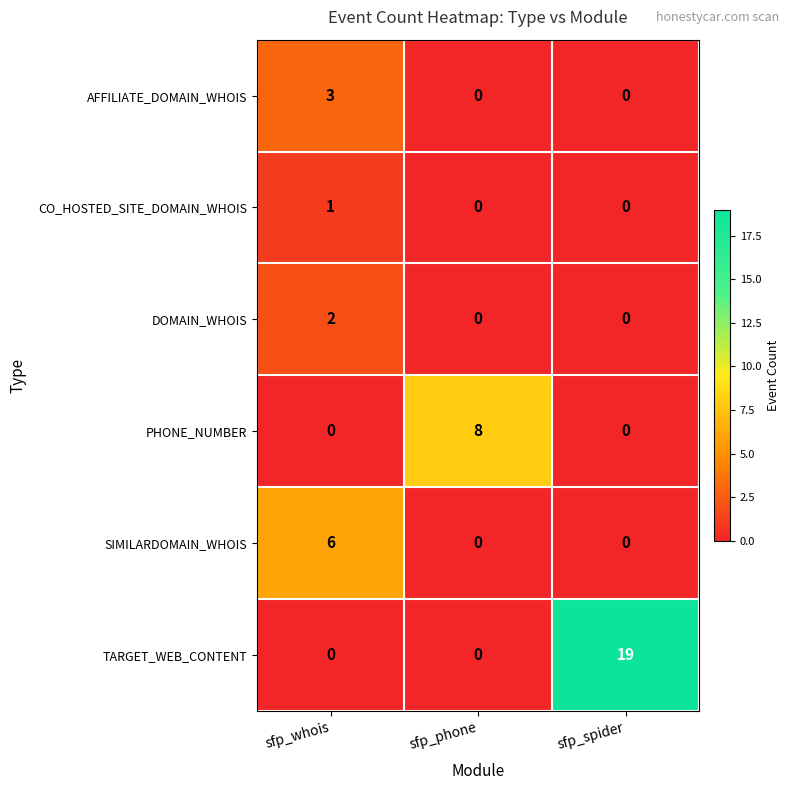

Reading right to left, list all the values displayed in this chart.

AFFILIATE_DOMAIN_WHOIS: 0	0	3
CO_HOSTED_SITE_DOMAIN_WHOIS: 0	0	1
DOMAIN_WHOIS: 0	0	2
PHONE_NUMBER: 0	8	0
SIMILARDOMAIN_WHOIS: 0	0	6
TARGET_WEB_CONTENT: 19	0	0